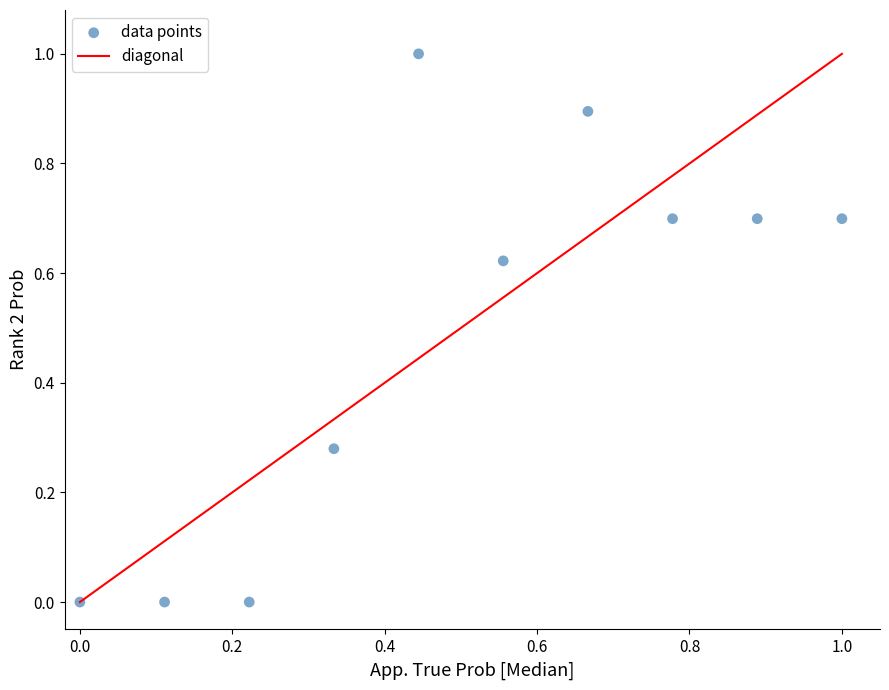

What is the average X value?

0.5